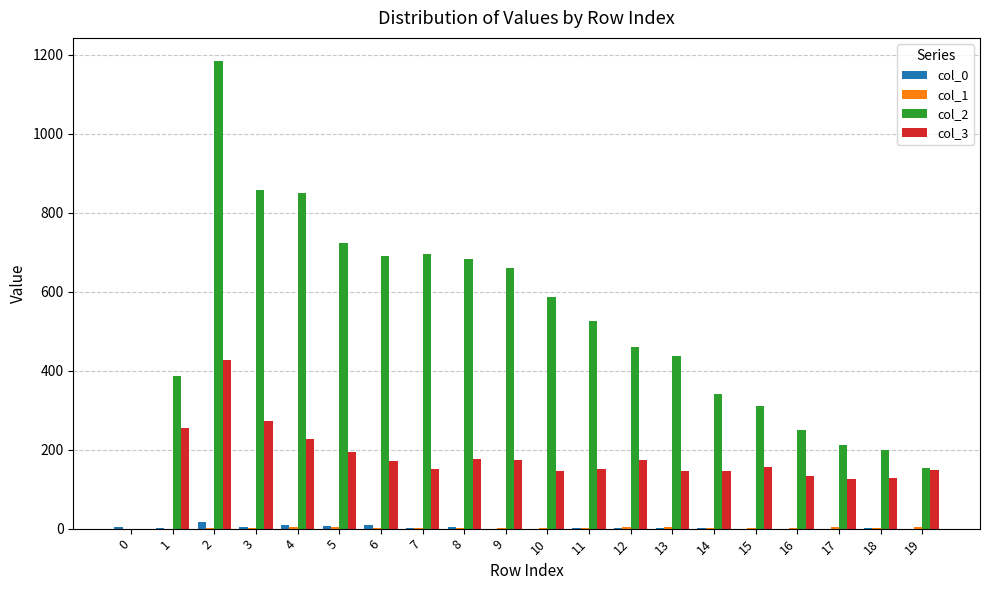

Which series has the largest range (max minus min)?

col_2